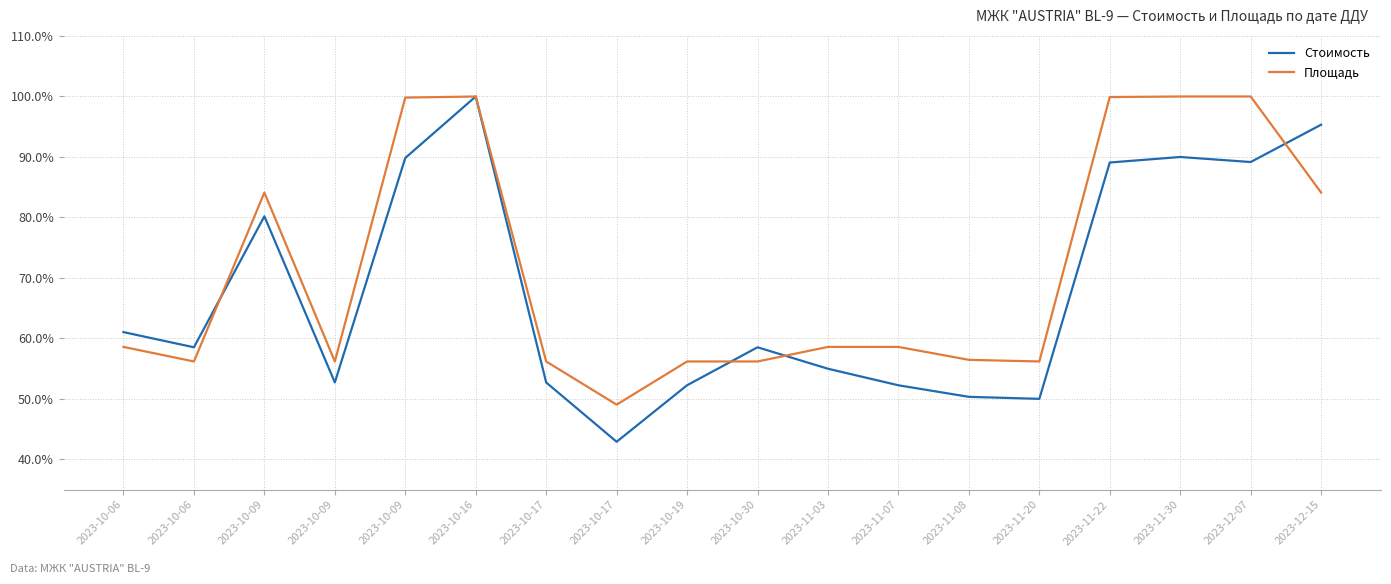

What is the value of the Стоимость point at the 10th from the left?

0.6